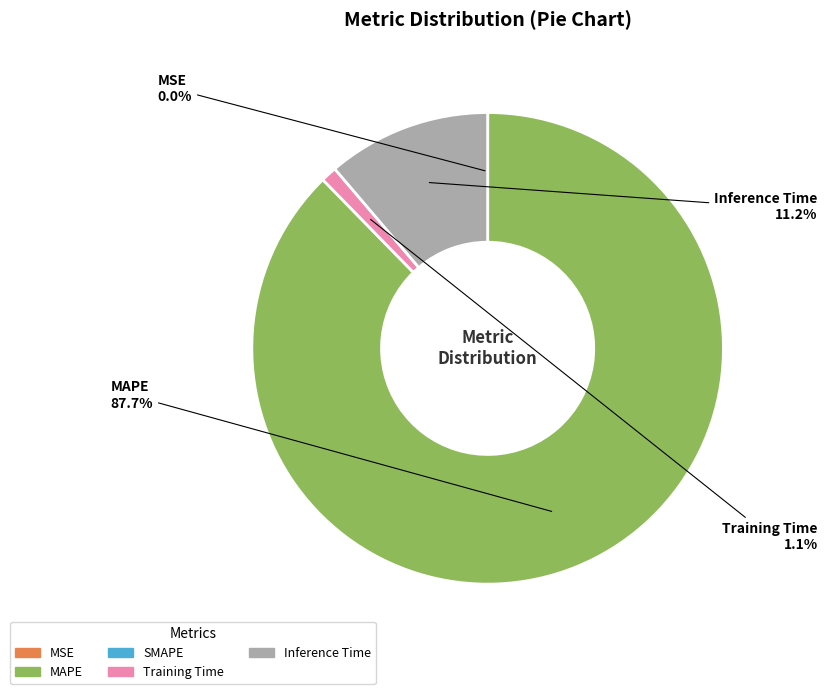

Is there any slice that represents more than half of the pie?

Yes